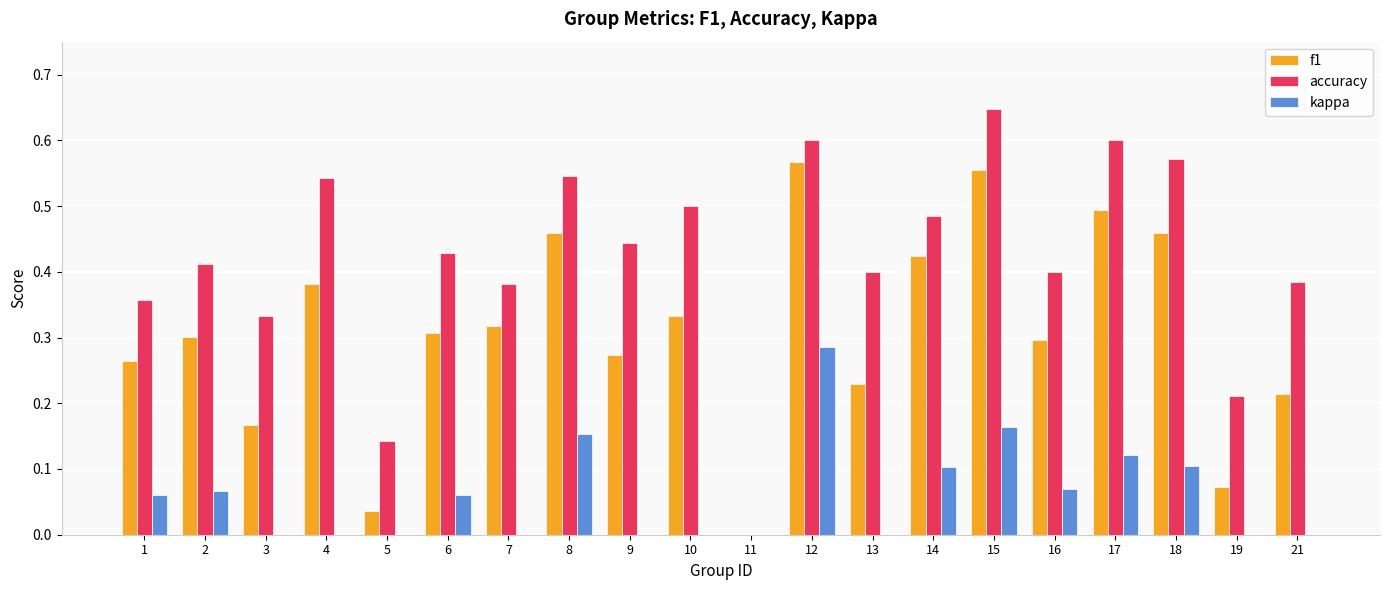

At which category does the chart reach its peak across all series?

15